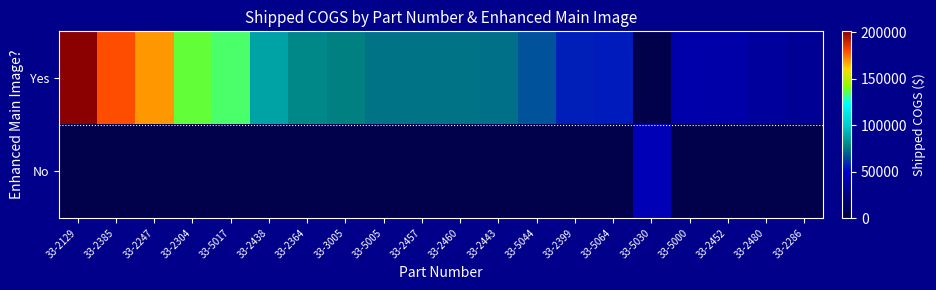

List the series in order of their peak value, lowest first.

No, Yes